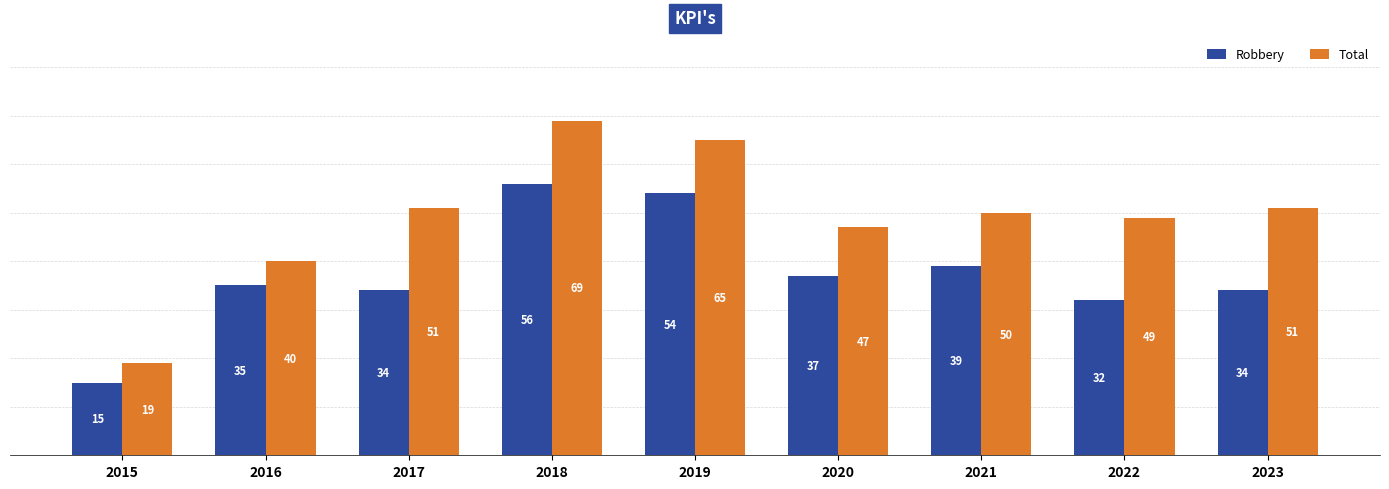

Which series has the largest range (max minus min)?

Total